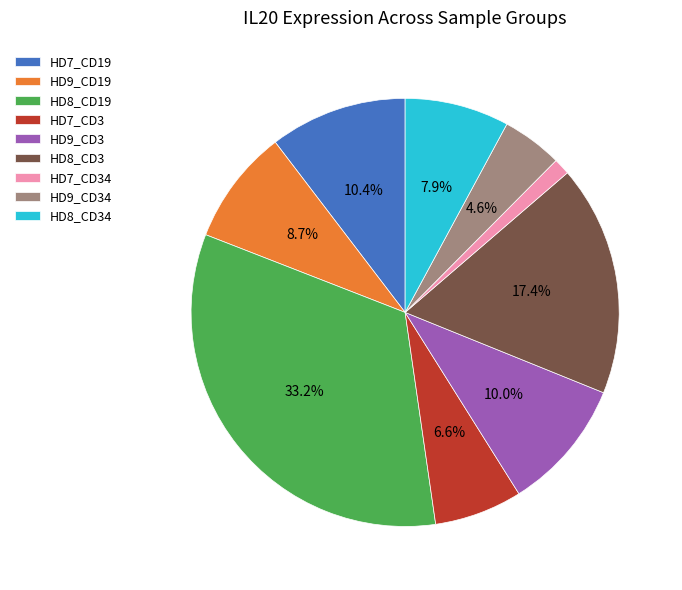

To the nearest percent, what is the difference between the HD7_CD34 and HD7_CD19 slice percentages?

9%